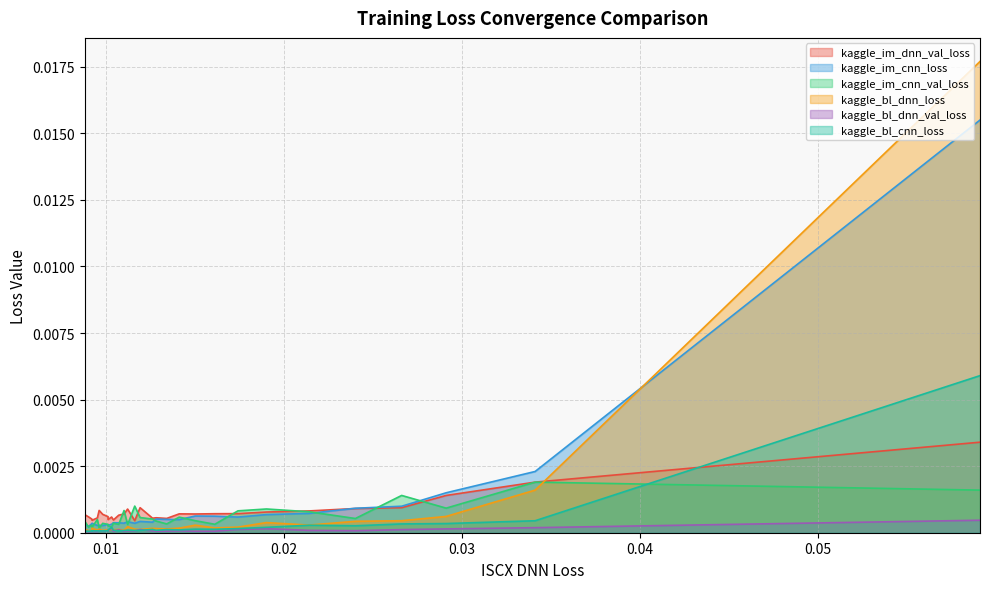

Is it true that kaggle_im_cnn_loss equals 0.0 at 16?

True